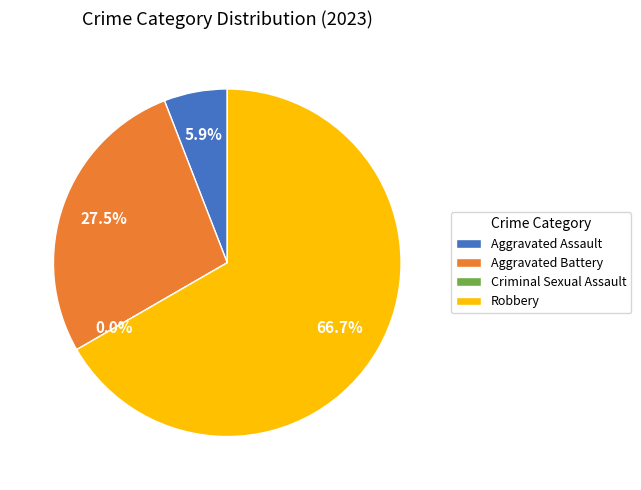

To the nearest percent, what is the difference between the Aggravated Battery and Criminal Sexual Assault slice percentages?

27%